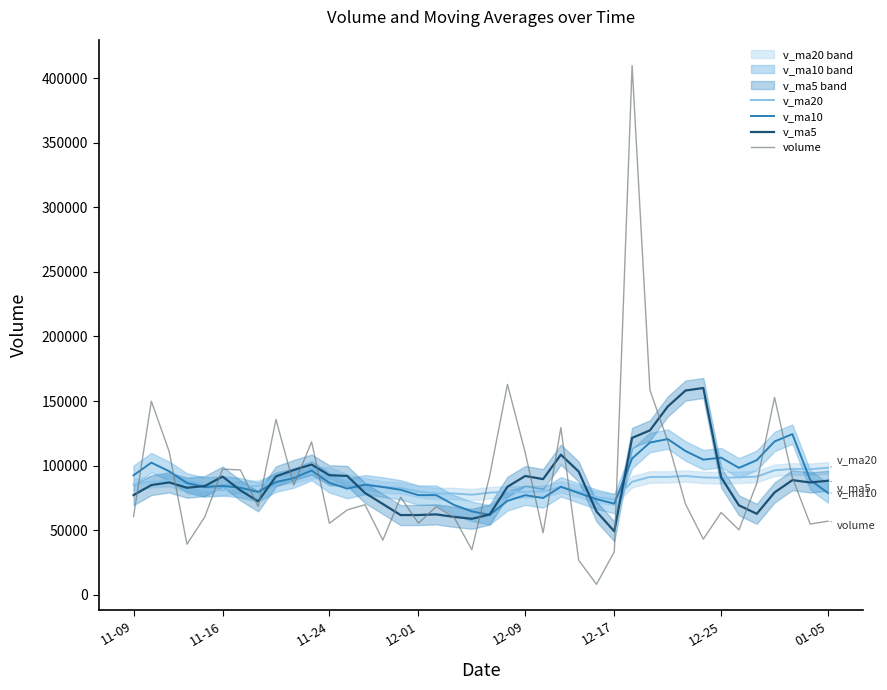

What is the value of the v_ma10 point at the 14th from the left?

85190.5